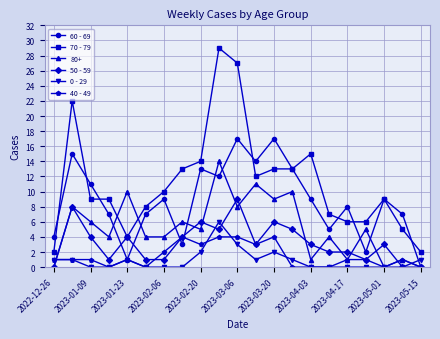

Which series has the largest total across all categories?

70 - 79